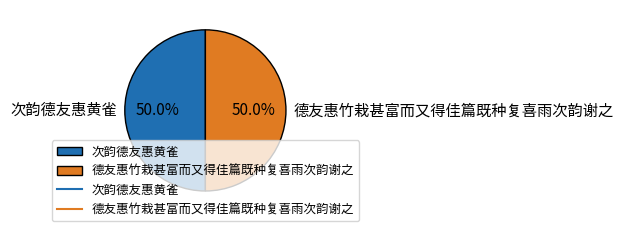

The 次韵德友惠黄雀 slice represents 61% of the pie. True or false?

False